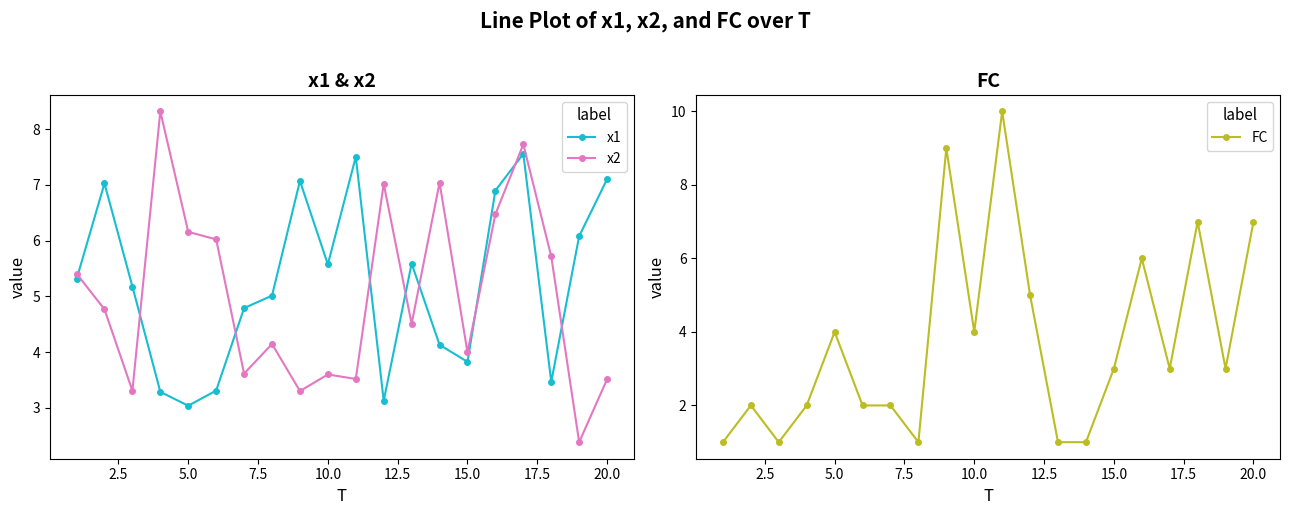

Reading left to right, transcribe all the data shown in this chart.

x1: 5.3	7.0	5.2	3.3	3.0	3.3	4.8	5.0	7.1	5.6	7.5	3.1	5.6	4.1	3.8	6.9	7.6	3.5	6.1	7.1
x2: 5.4	4.8	3.3	8.3	6.2	6.0	3.6	4.1	3.3	3.6	3.5	7.0	4.5	7.0	4.0	6.5	7.7	5.7	2.4	3.5
FC: 1.0	2.0	1.0	2.0	4.0	2.0	2.0	1.0	9.0	4.0	10.0	5.0	1.0	1.0	3.0	6.0	3.0	7.0	3.0	7.0